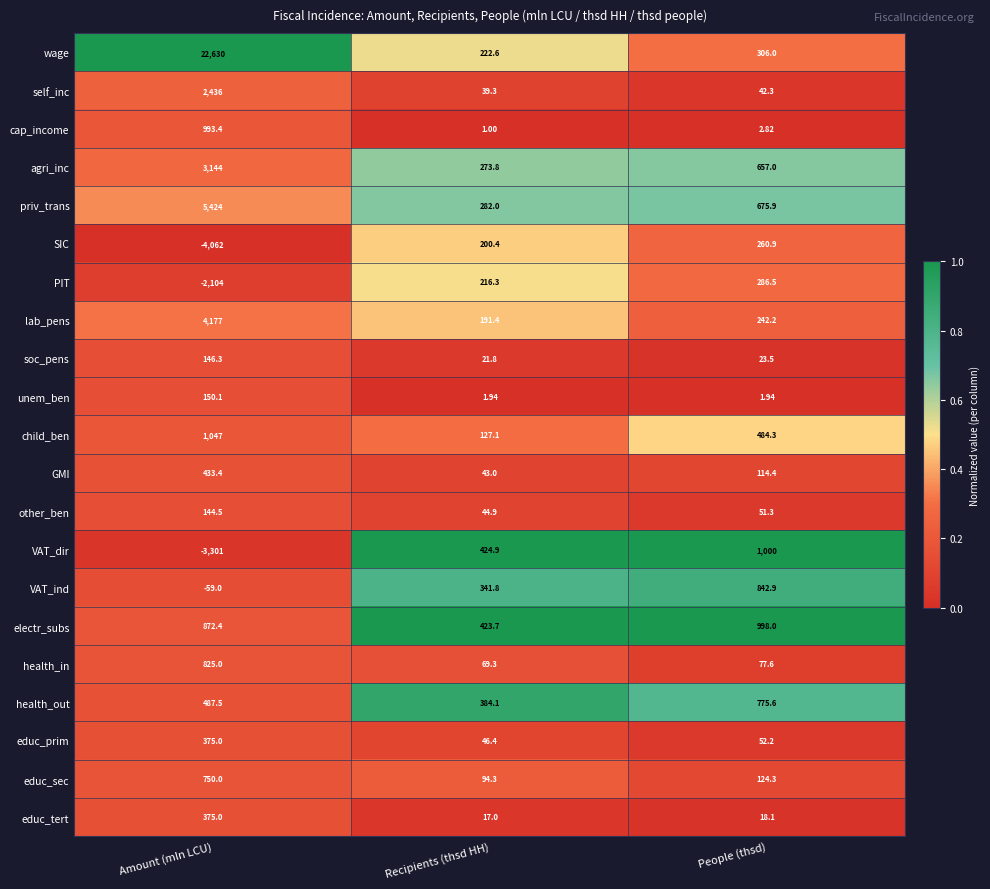

How many distinct data groups are displayed?

21